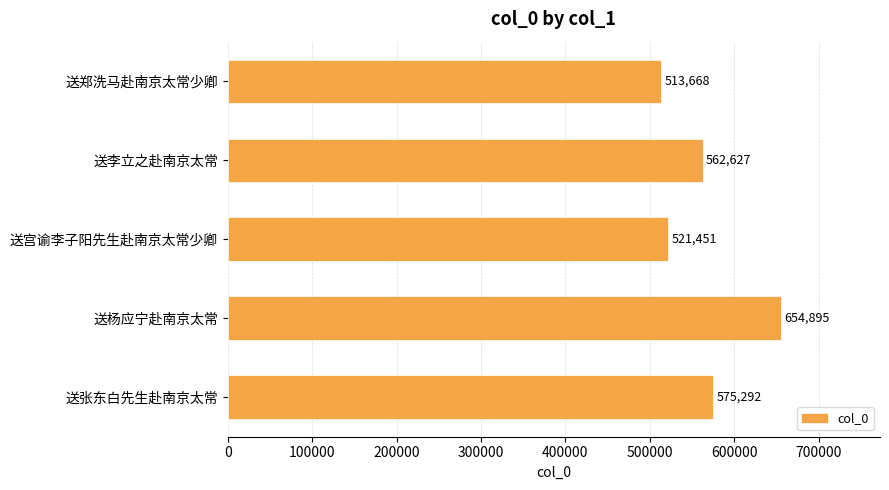

Does the chart contain any negative values?

No